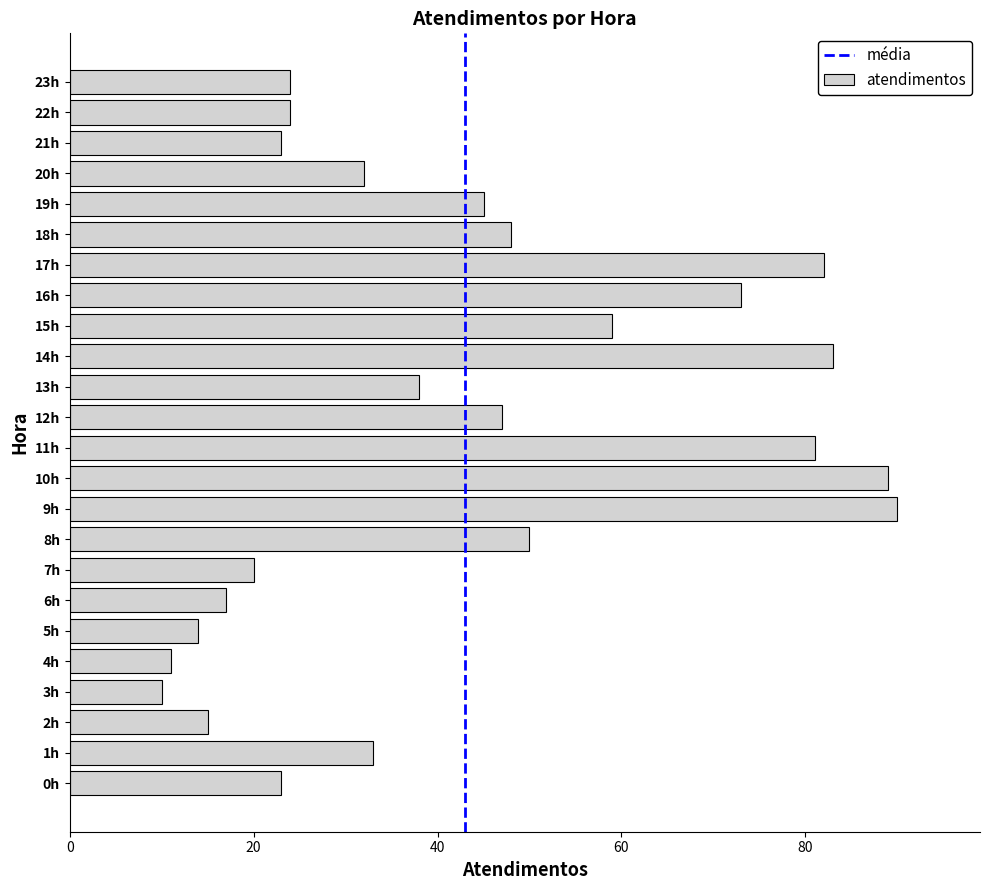

The value at 23h is 43. True or false?

False